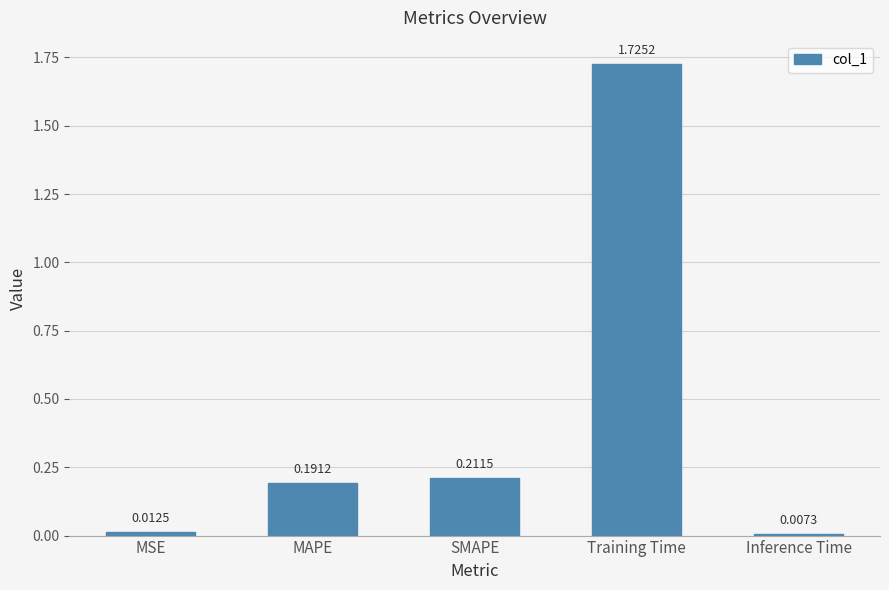

What is the sum of the values at SMAPE and MAPE?

0.4